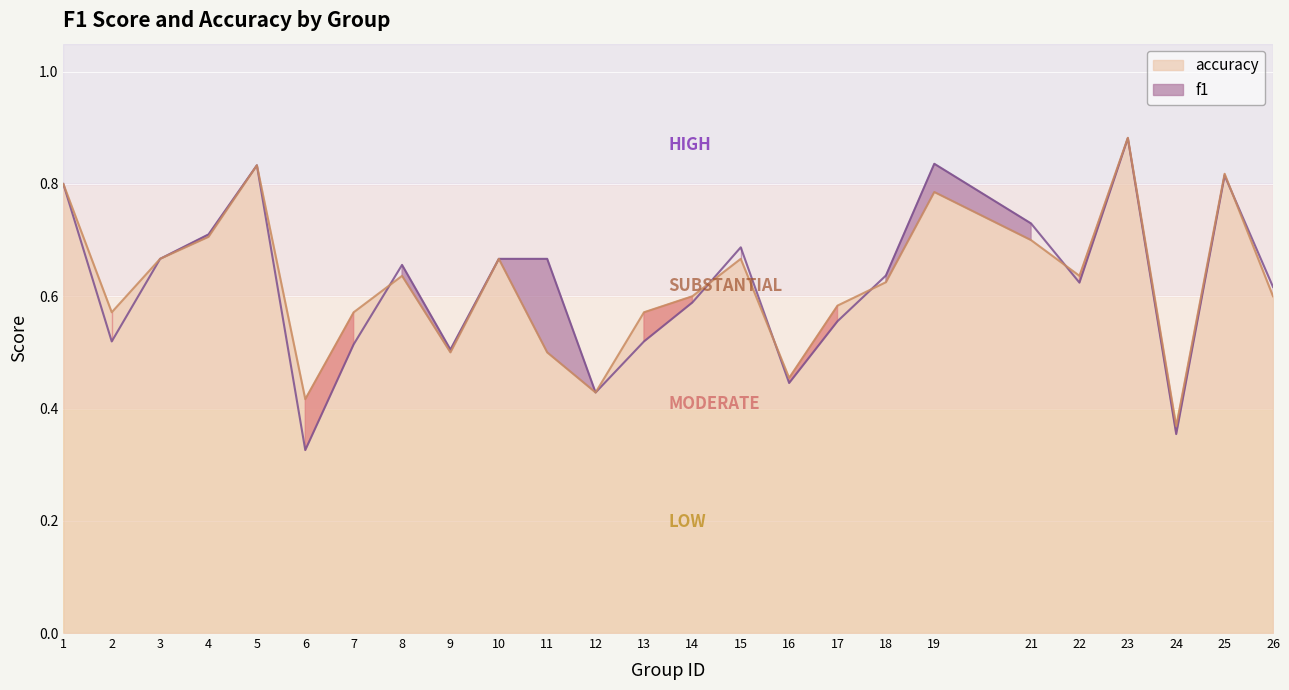

Reading left to right, extract all data points from this chart.

f1: 1=0.8	2=0.5	3=0.7	4=0.7	5=0.8	6=0.3	7=0.5	8=0.7	9=0.5	10=0.7	11=0.7	12=0.4	13=0.5	14=0.6	15=0.7	16=0.4	17=0.6	18=0.6	19=0.8	21=0.7	22=0.6	23=0.9	24=0.4	25=0.8	26=0.6
accuracy: 1=0.8	2=0.6	3=0.7	4=0.7	5=0.8	6=0.4	7=0.6	8=0.6	9=0.5	10=0.7	11=0.5	12=0.4	13=0.6	14=0.6	15=0.7	16=0.5	17=0.6	18=0.6	19=0.8	21=0.7	22=0.6	23=0.9	24=0.4	25=0.8	26=0.6